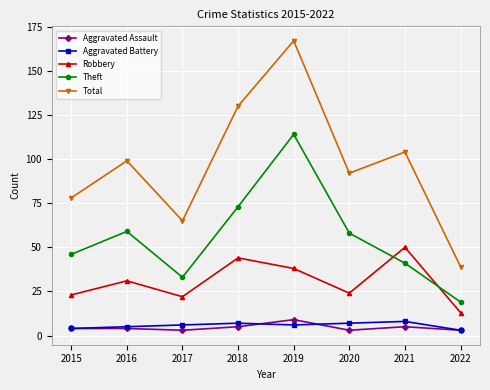

What is the spread (max minus min) of values at 2019?

161